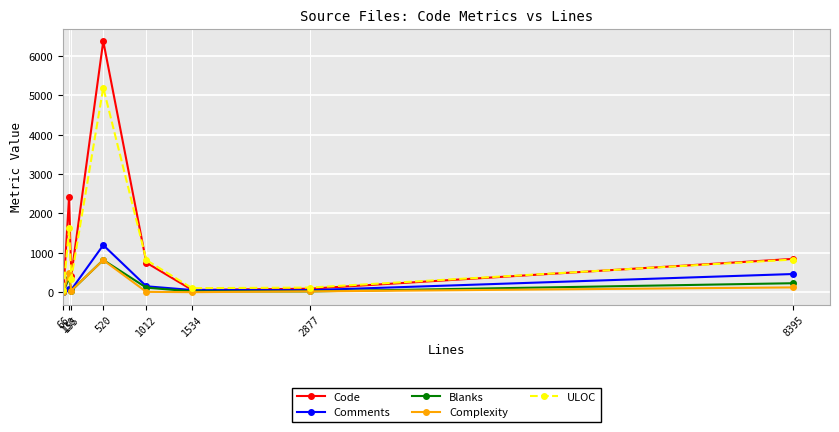

Which series has the largest range (max minus min)?

Code